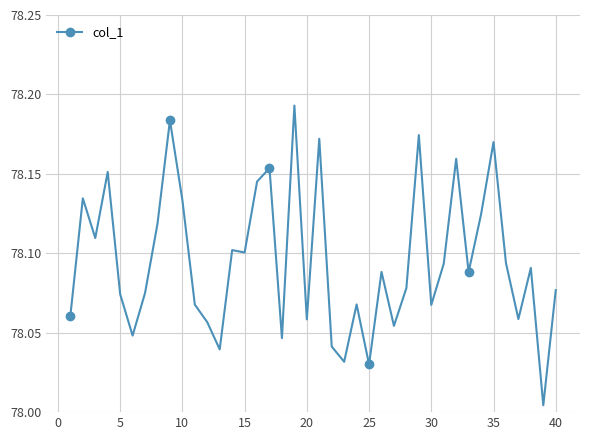

True or false: the data has more than 1 interior local peaks.

True